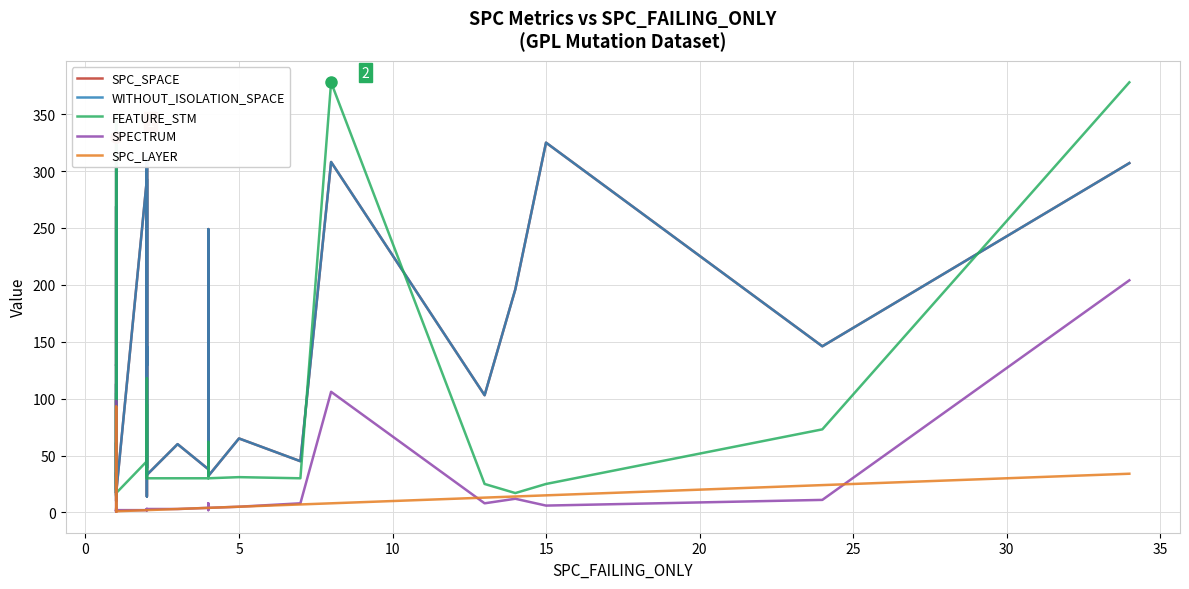

True or false: WITHOUT_ISOLATION_SPACE and SPC_SPACE cross at least once.

False